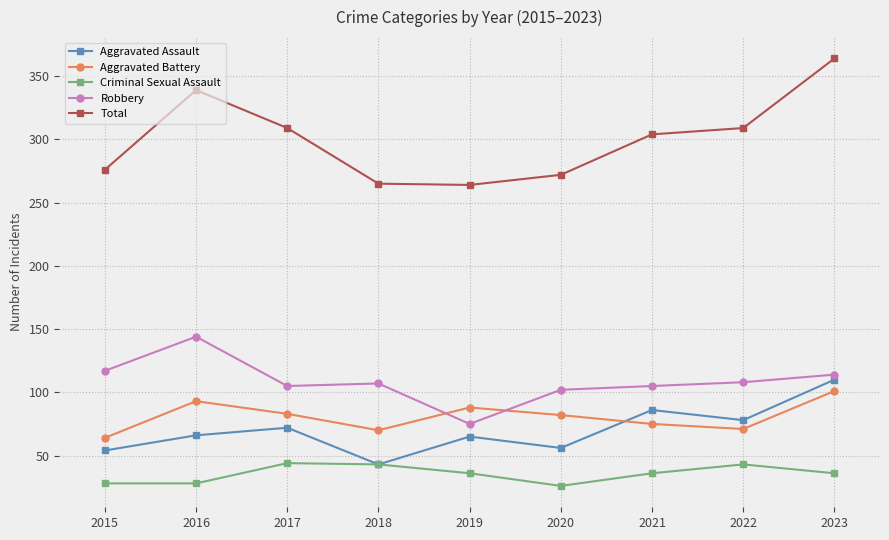

Which series has the largest total across all categories?

Total